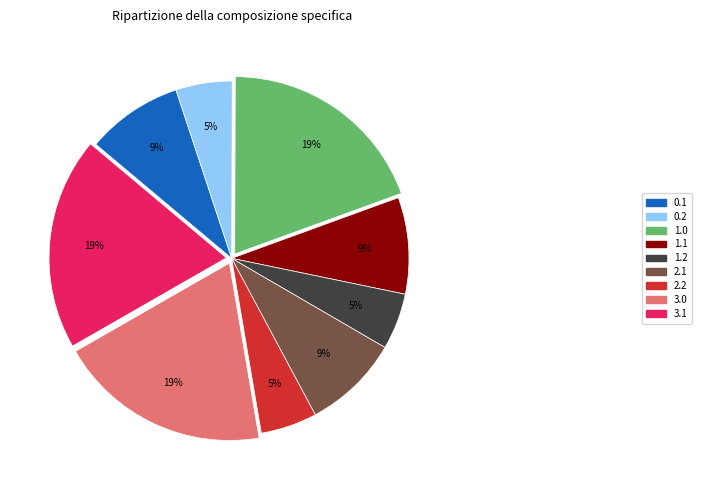

To the nearest percent, what is the average slice percentage?

11%